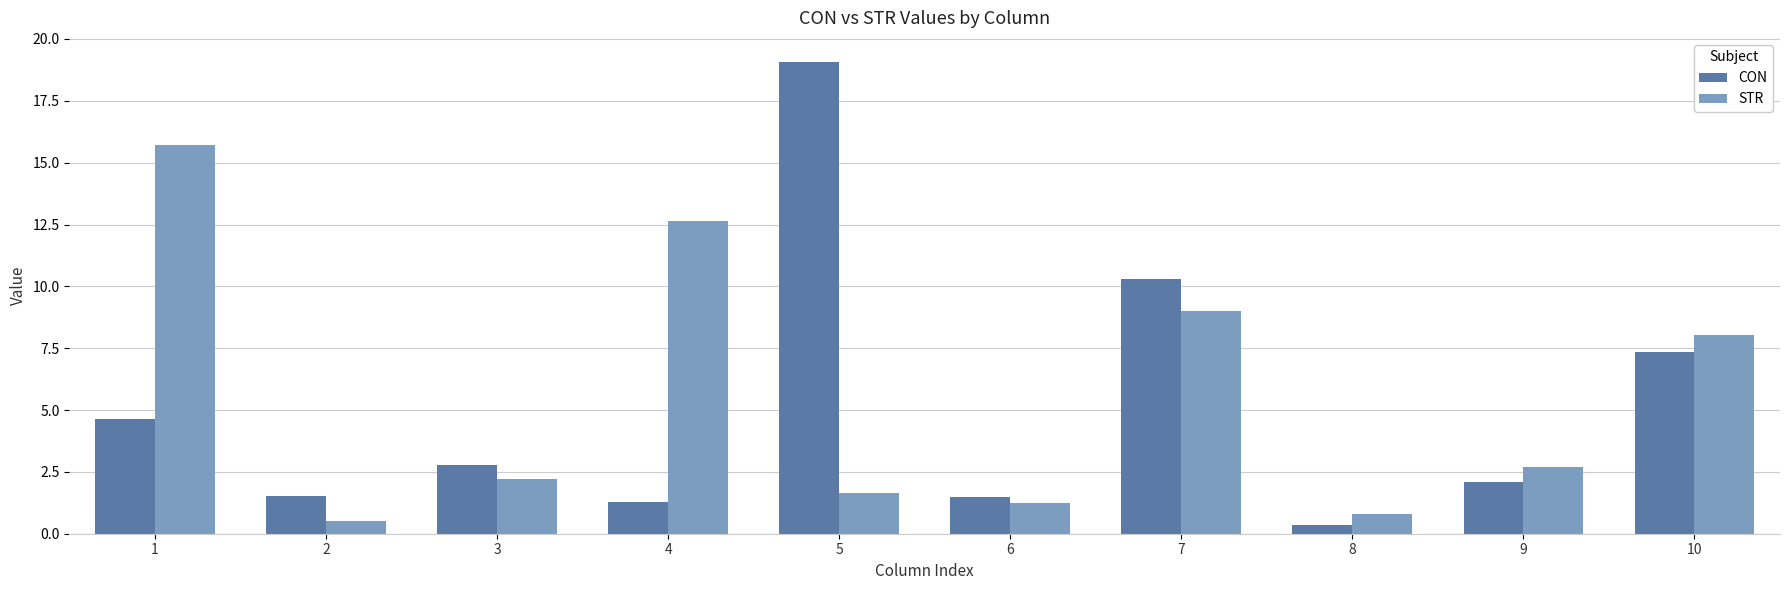

True or false: STR has a value of 9.0 at 7.

True